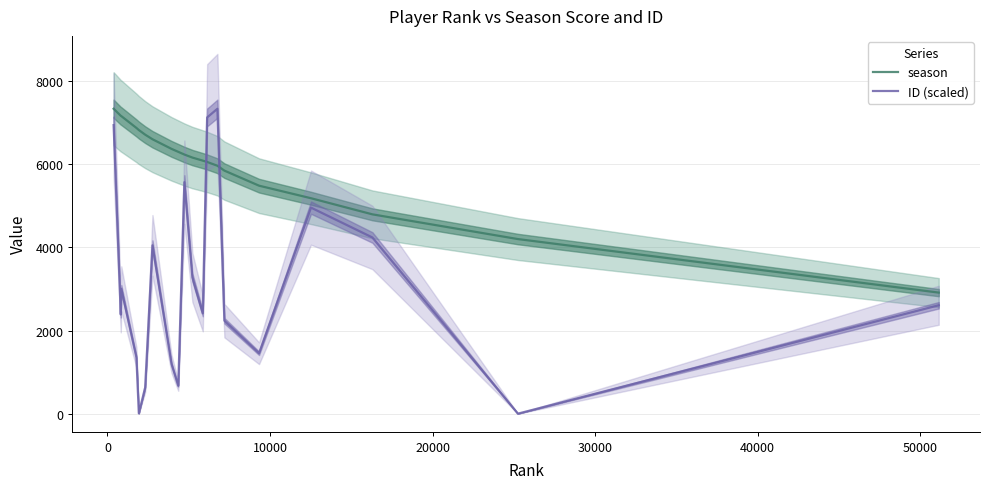

What are all the series names shown in the legend?

season, ID (scaled)